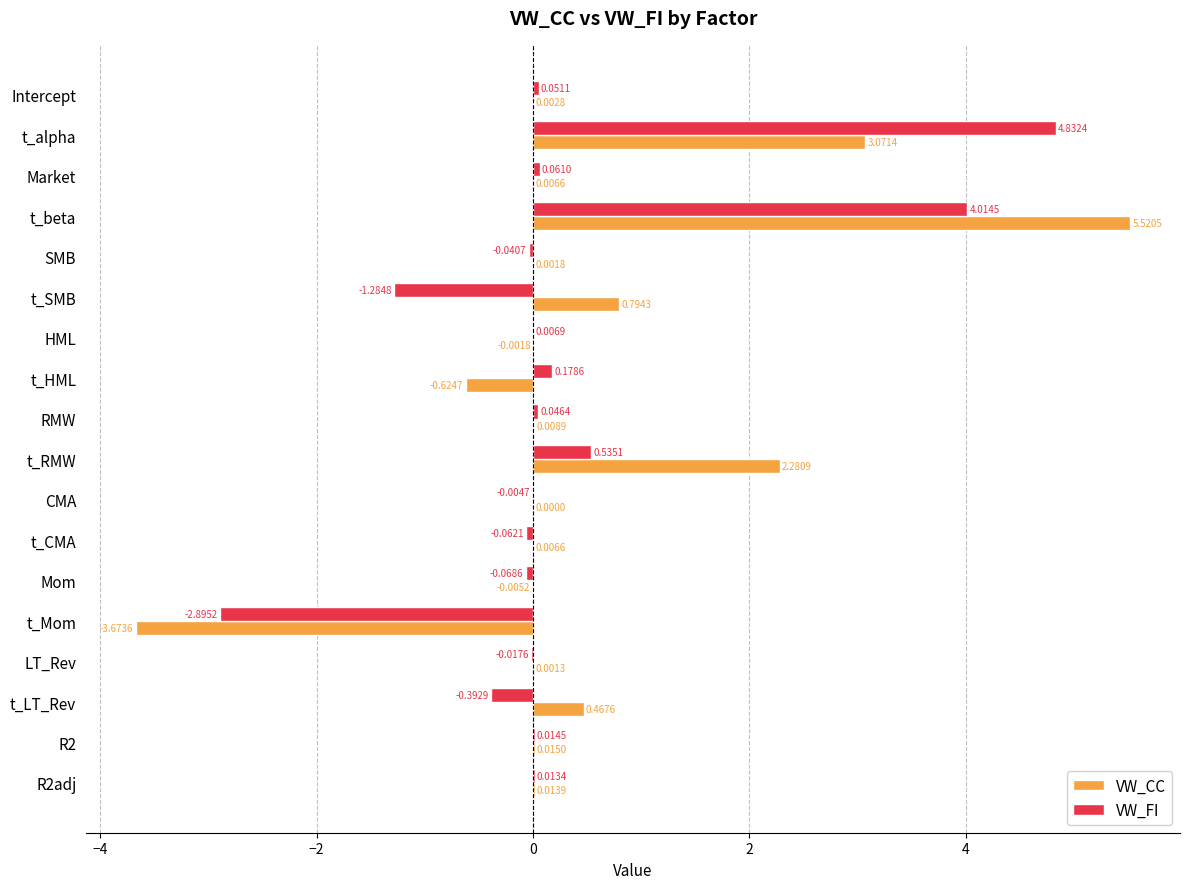

What are all the series names shown in the legend?

VW_CC, VW_FI